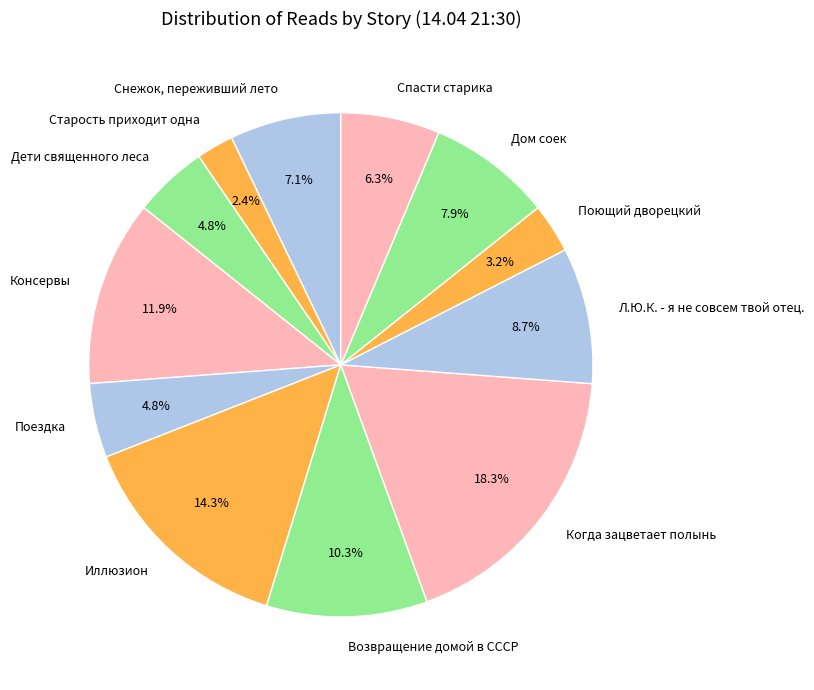

Between Дом соек and Снежок, переживший лето, which is larger?

Дом соек